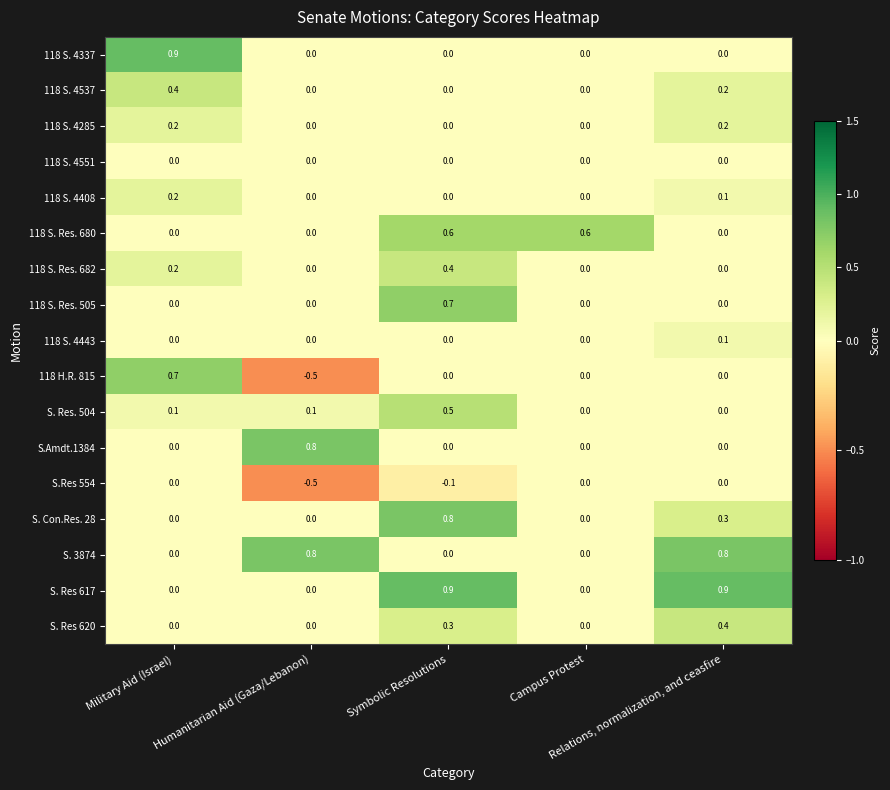

What is the difference between the highest and lowest values at Campus Protest?

0.6